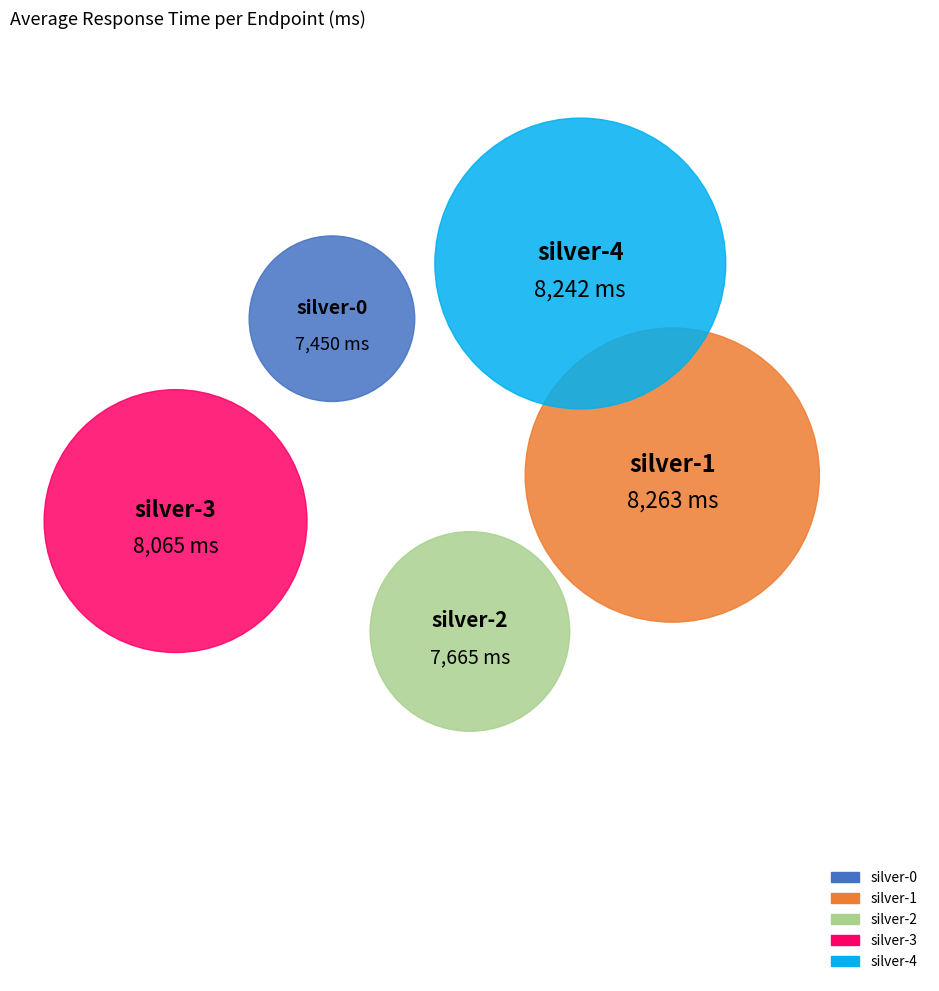

Does silver-1 represent more than half of the total?

No